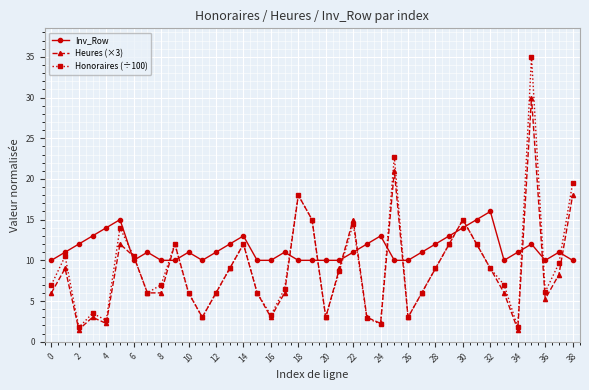

How many Inv_Row values are between 10 and 12?

30